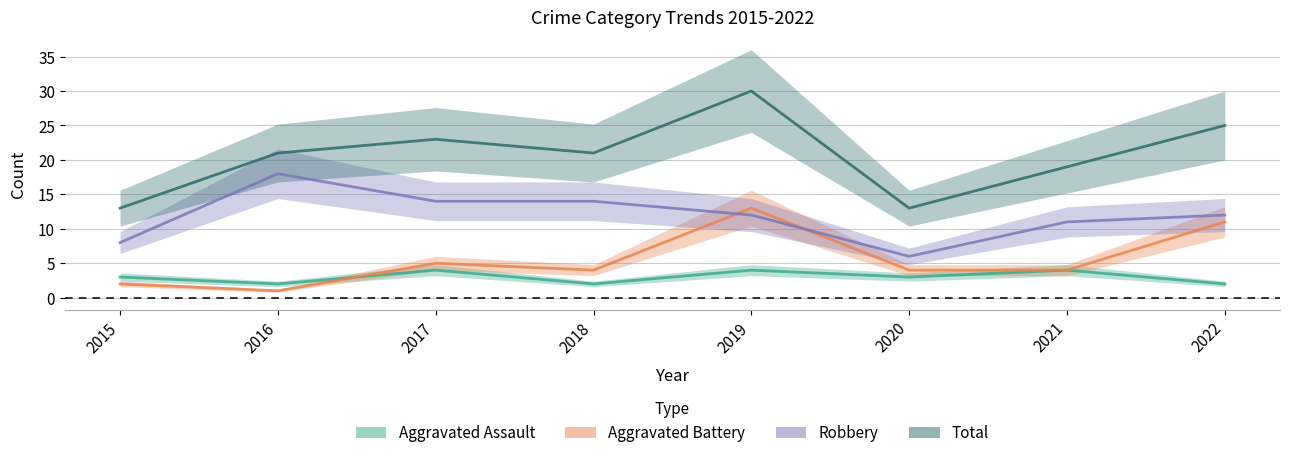

At which category does Aggravated Battery reach its first local peak?

2017